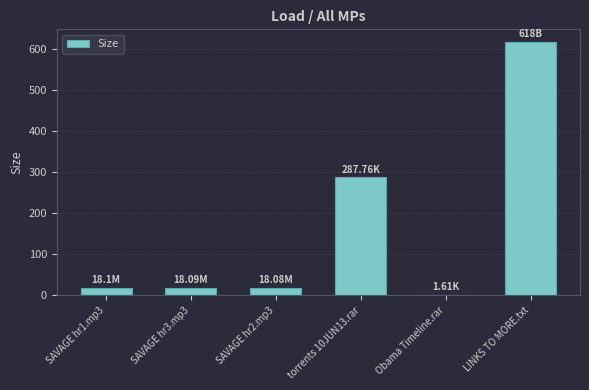

What is the change in value from SAVAGE hr1.mp3 to LINKS TO MORE.txt?

+599.9